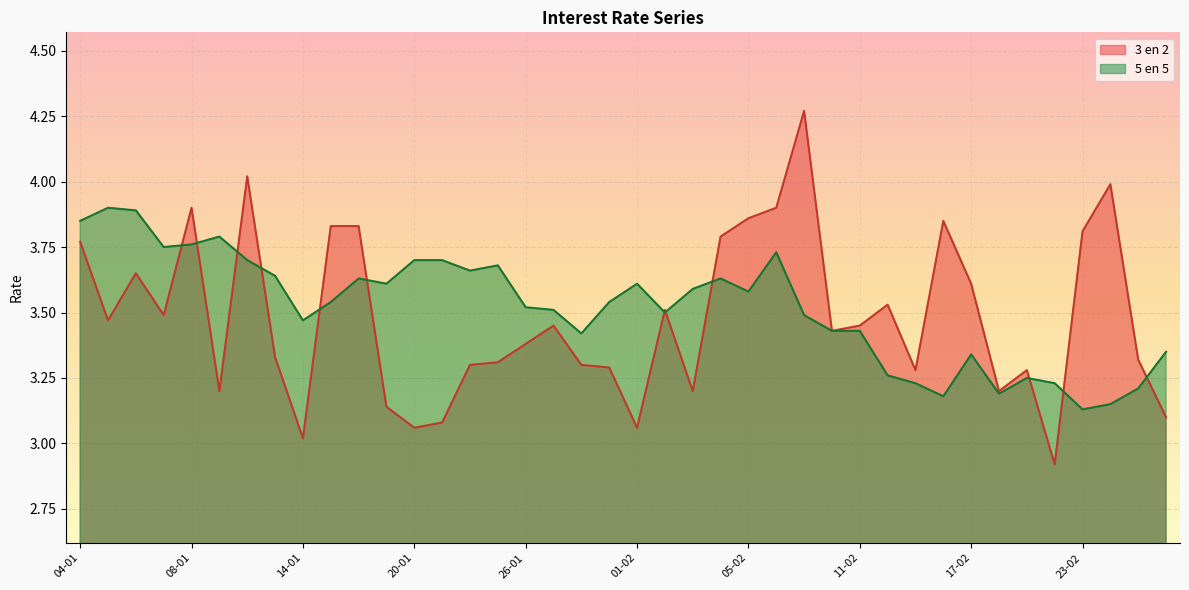

What is the total value across all series at 11-01?

7.0